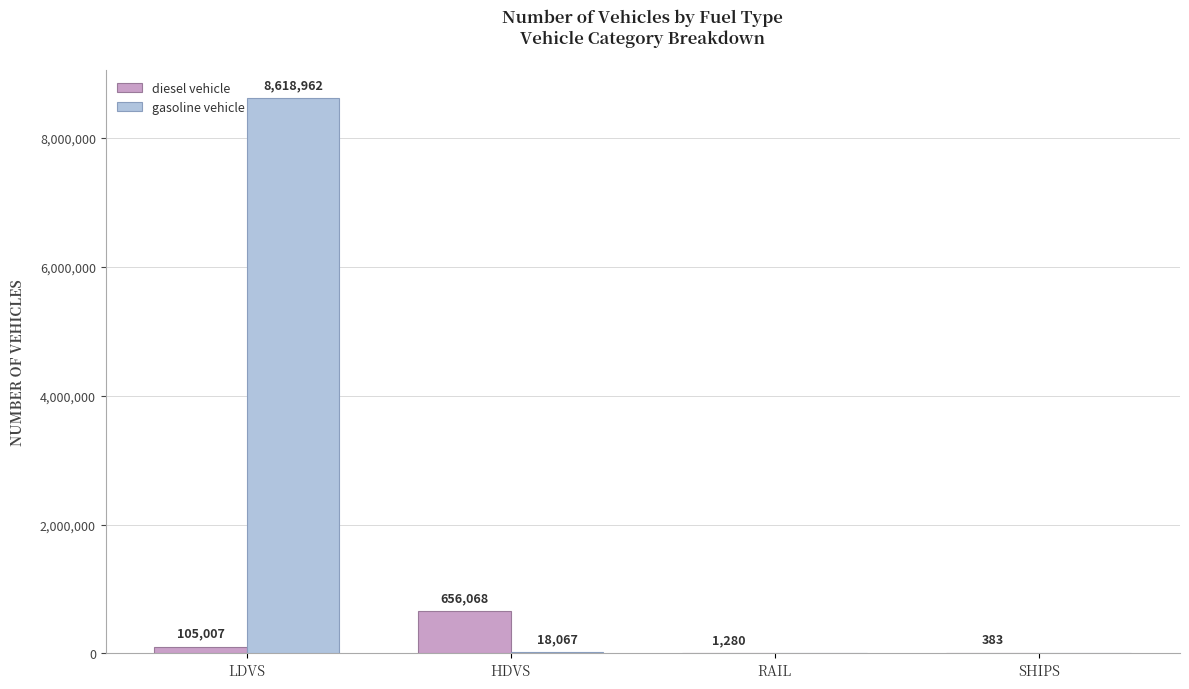

Between LDVS and RAIL, which series saw the biggest shift?

gasoline vehicle